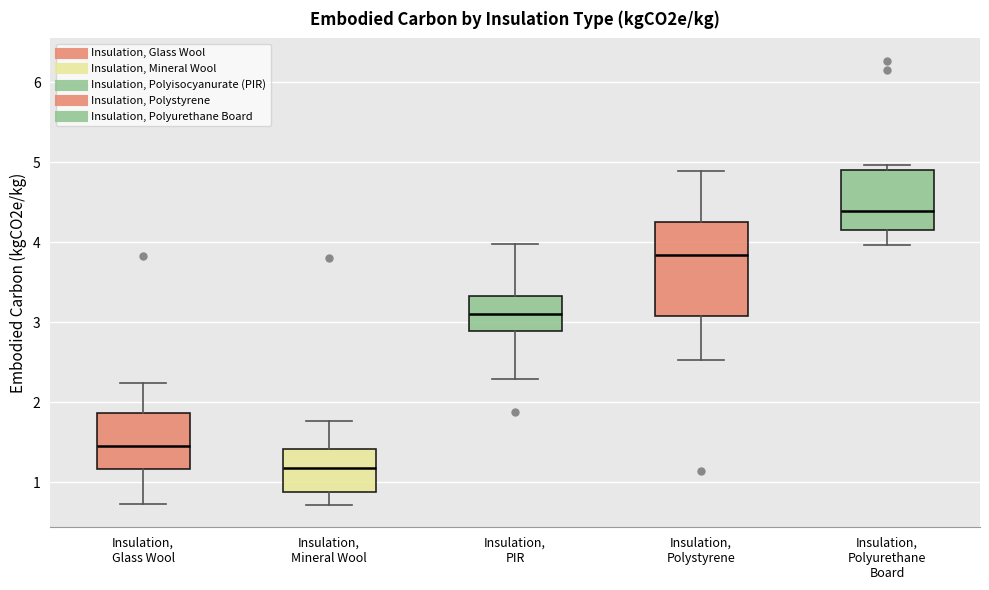

Reading left to right, transcribe this box plot: for each box, give where its median line is, the range the box spans, and where its two whiskers end, as read against the y-axis. The values are not printed on the chart, so give them approximately, as read against the axis.

Insulation, Glass Wool: median 1.5, box 1.2 to 1.9, whiskers 0.7 to 2.2
Insulation, Mineral Wool: median 1.2, box 0.9 to 1.4, whiskers 0.7 to 1.8
Insulation, PIR: median 3.1, box 2.9 to 3.3, whiskers 2.3 to 4.0
Insulation, Polystyrene: median 3.8, box 3.1 to 4.3, whiskers 2.5 to 4.9
Insulation, Polyurethane Board: median 4.4, box 4.2 to 4.9, whiskers 4.0 to 5.0